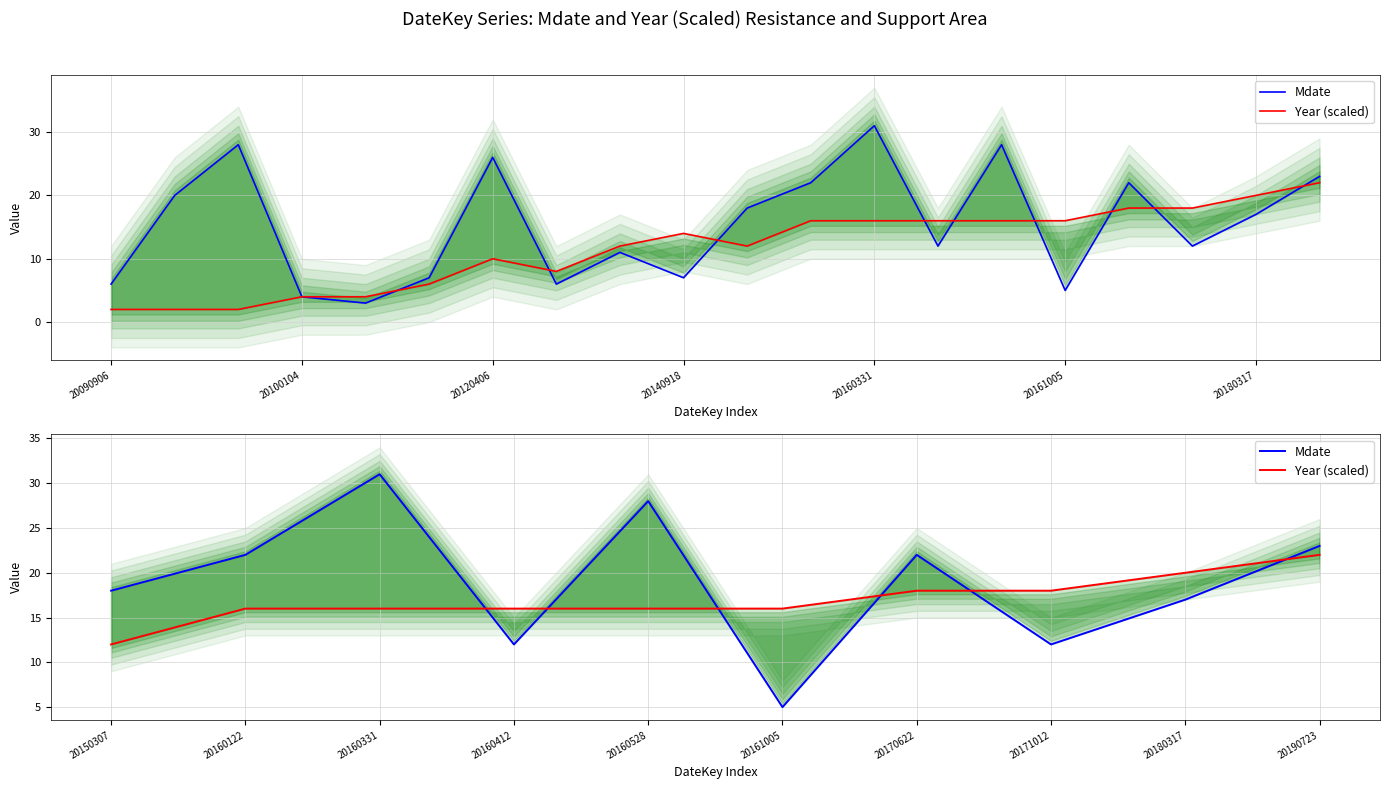

Rank the series by their average value, from highest to lowest.

Mdate, Year (scaled)